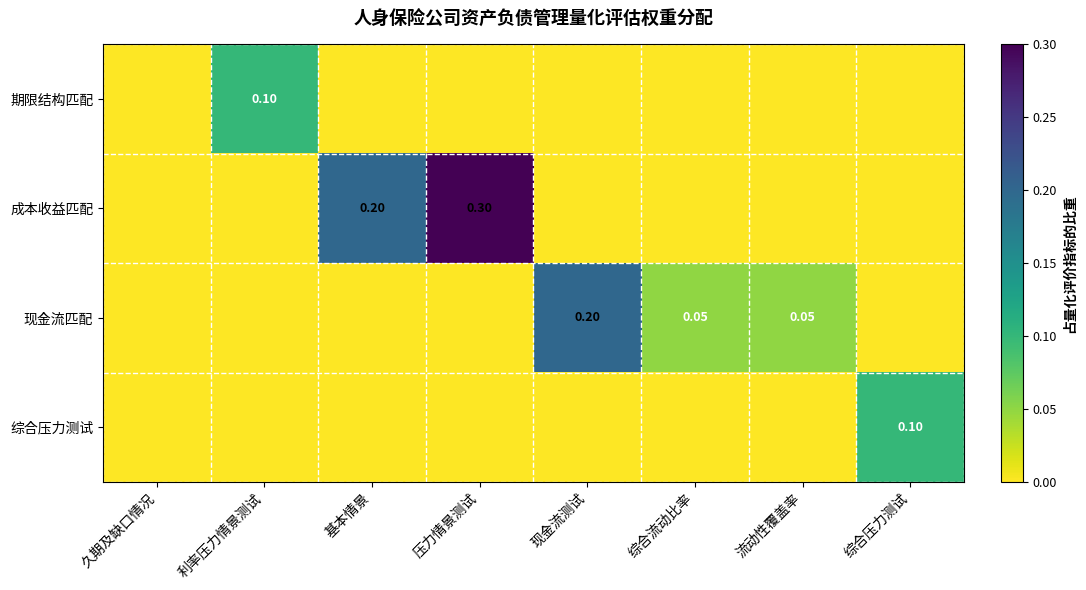

What is the difference between the 现金流匹配 values at 现金流测试 and 综合流动比率?

0.2